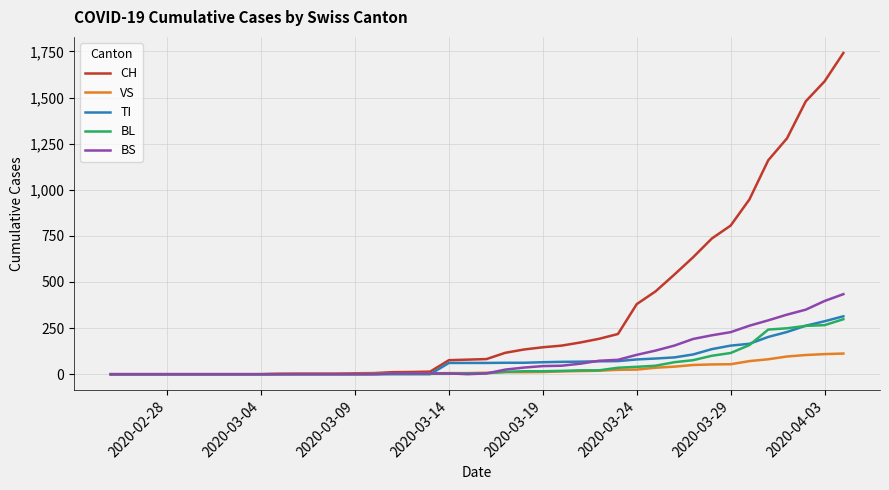

What is the greatest value displayed?

1742